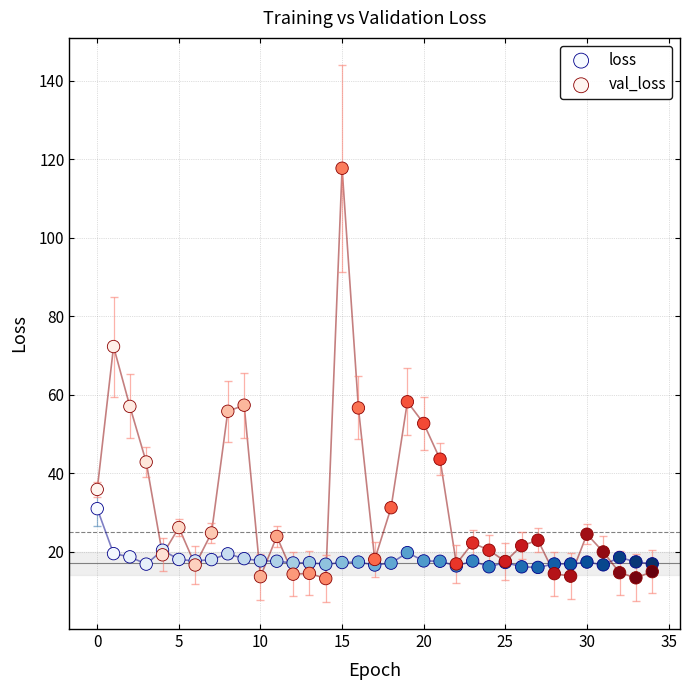

Which series has the widest spread of Y values?

val_loss